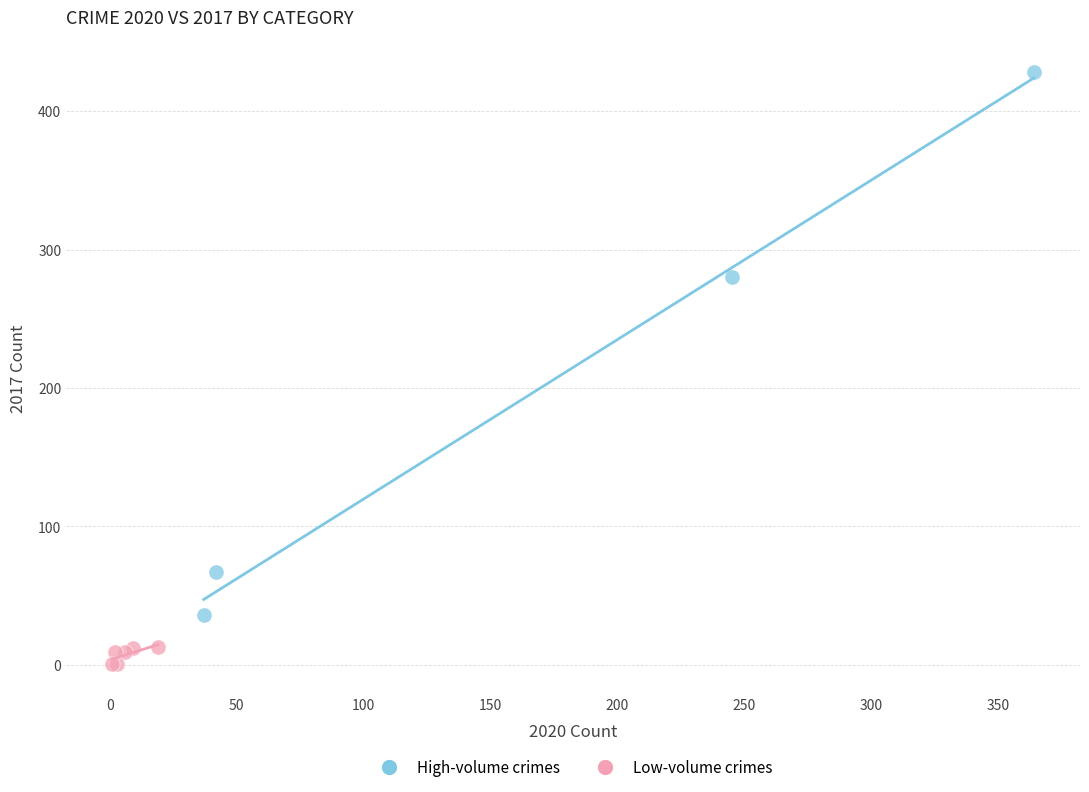

Which series reaches the minimum Y coordinate?

Low-volume crimes